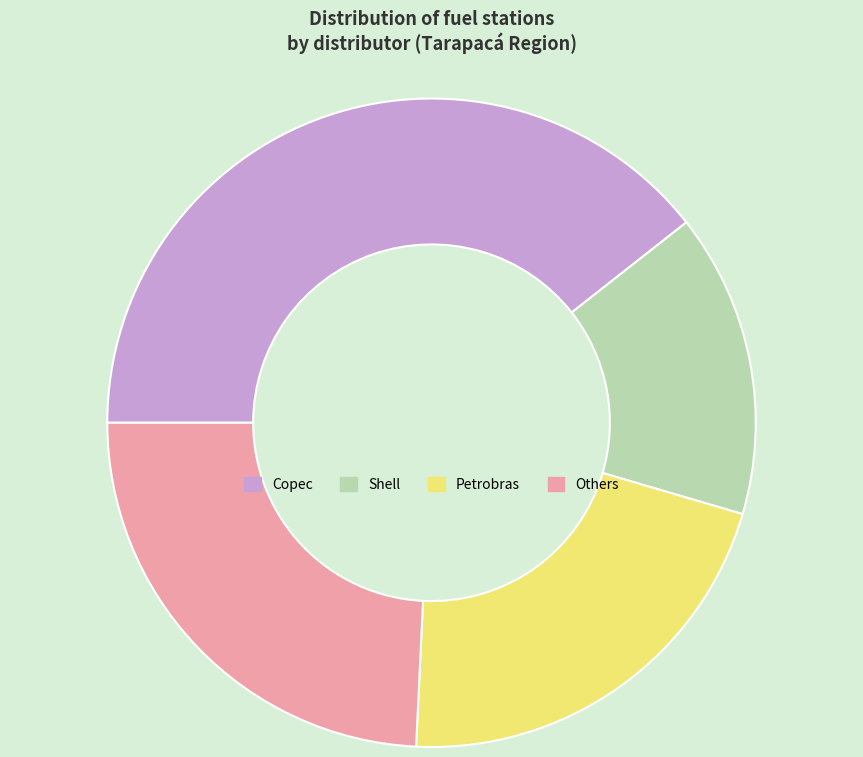

Which slice is the smallest?

Shell